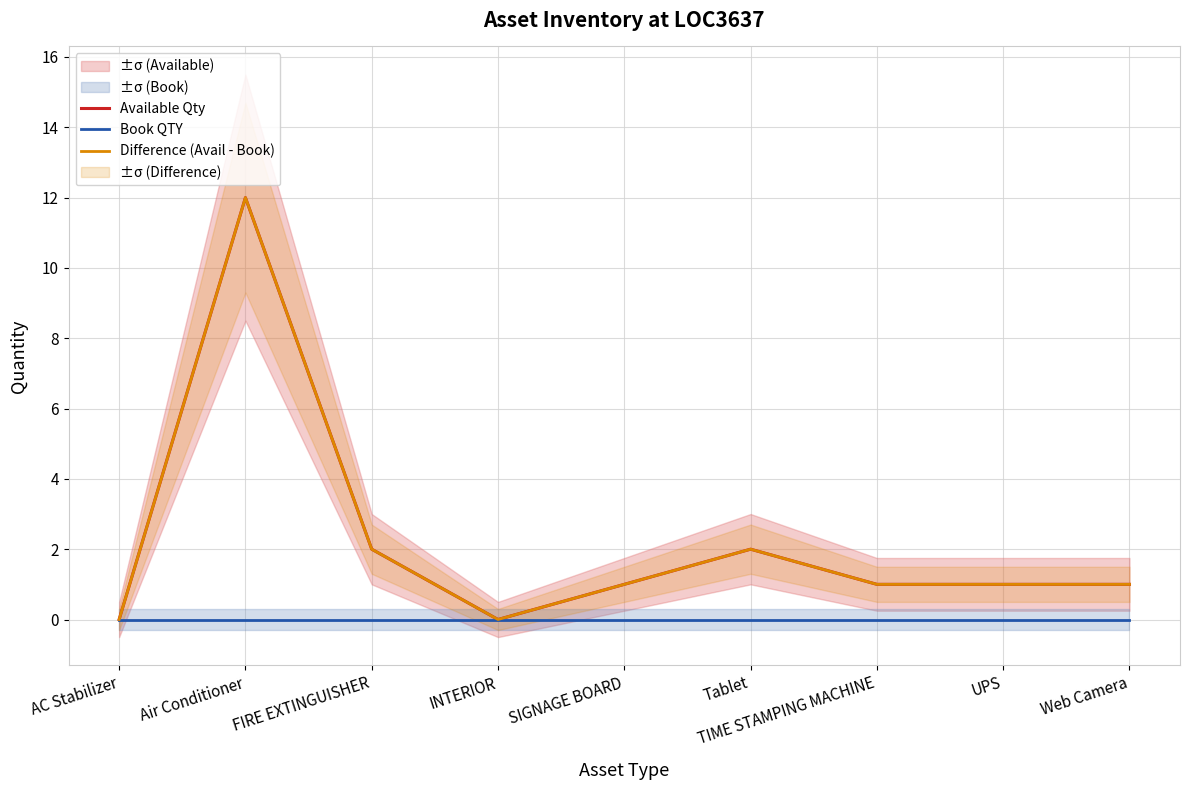

Is the value of Available Qty at SIGNAGE BOARD greater than the value of Book QTY at AC Stabilizer?

Yes